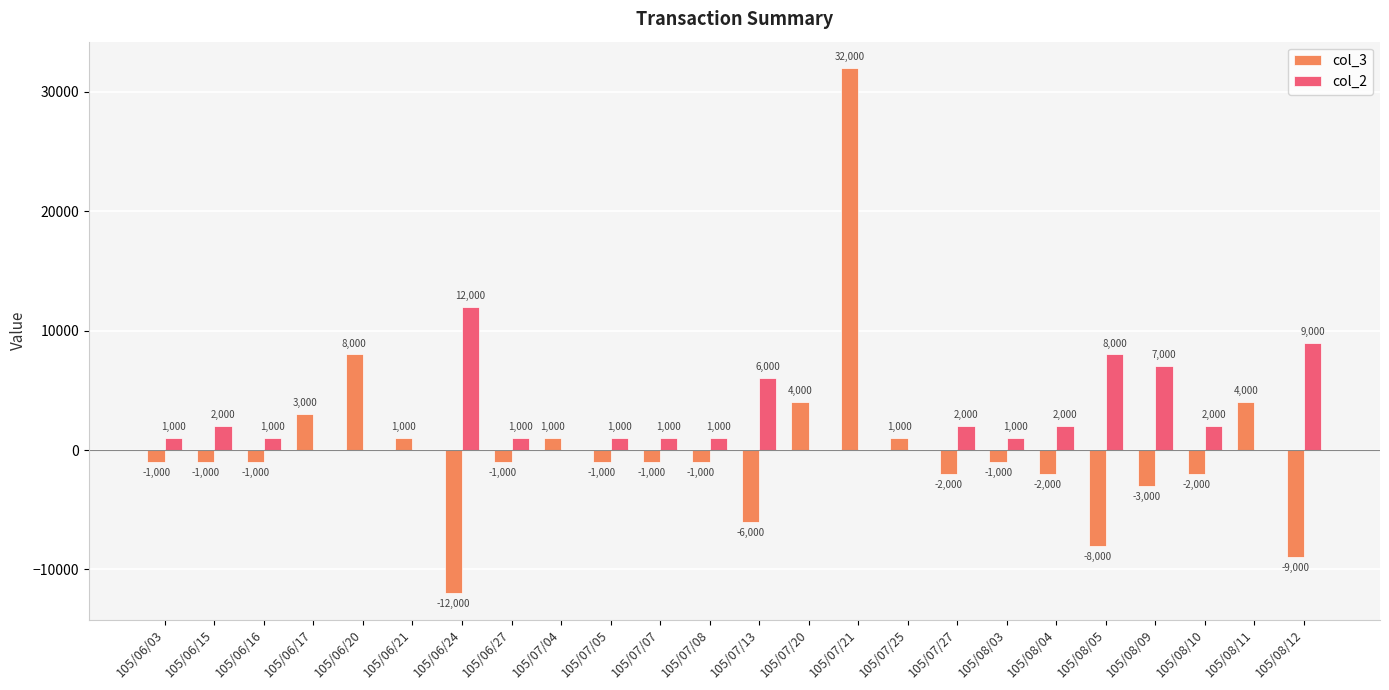

What is the sum of the col_3 values at 105/06/17 and 105/08/04?

1000